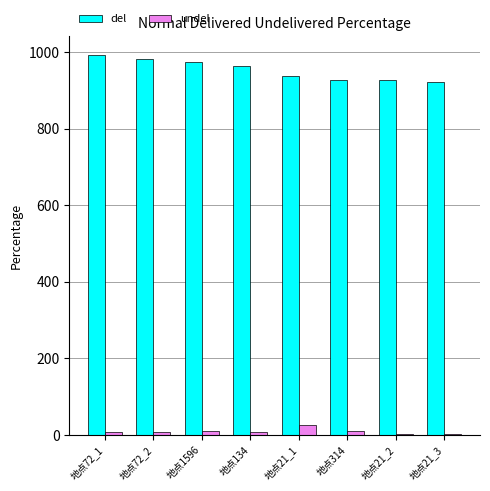

The value of del at 地点1596 is 973.2. True or false?

True